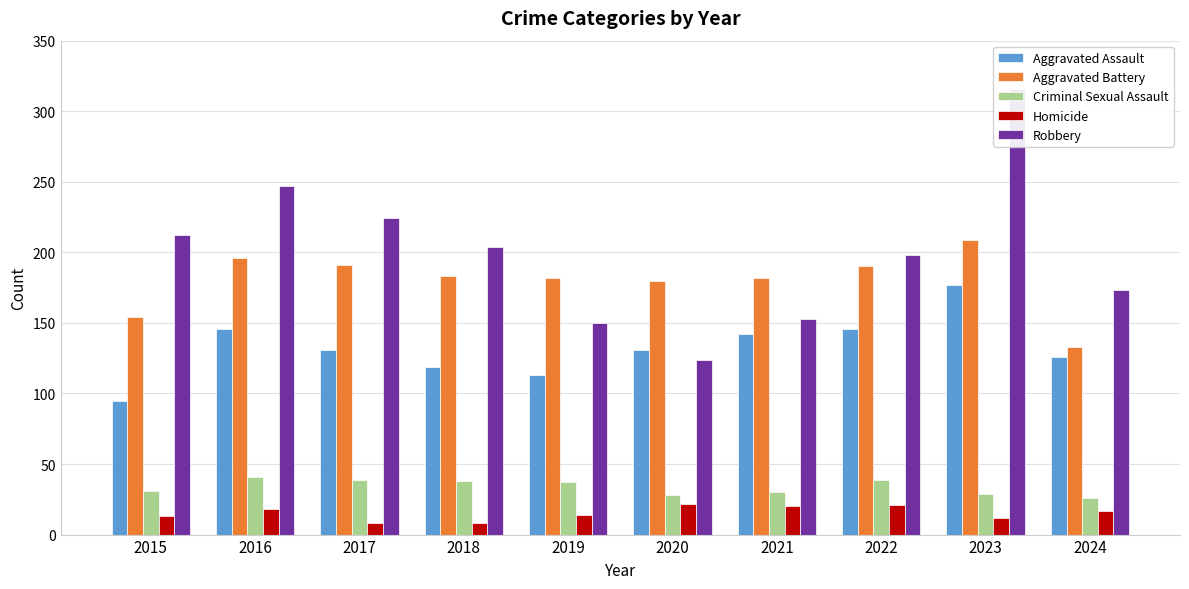

Which has a higher value, 2015 or 2021?

2021